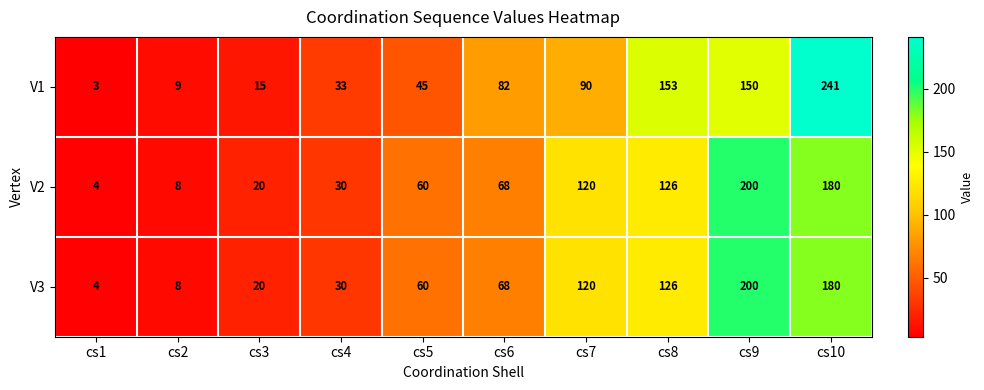

At which category is the sum across all series the highest?

cs10